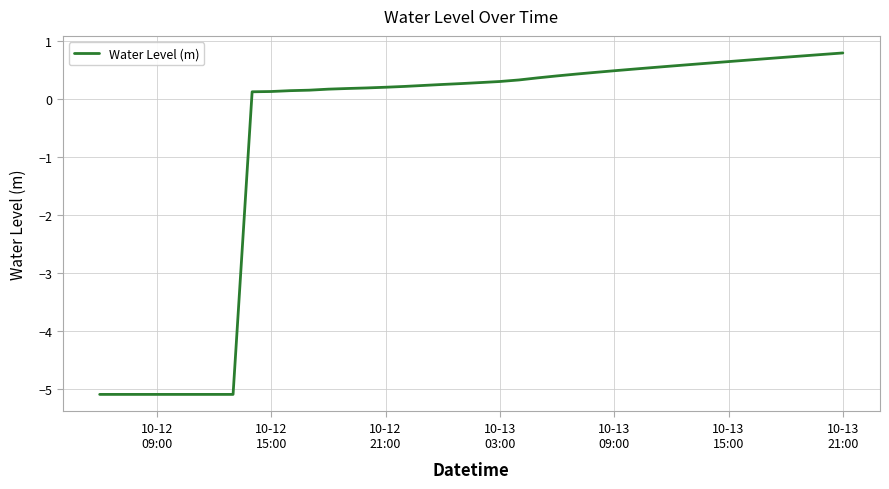

What is the difference between the maximum and minimum values?

5.9